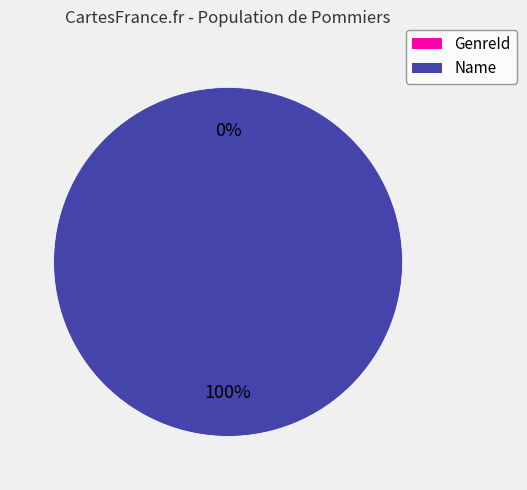

How many segments does this pie chart have?

2